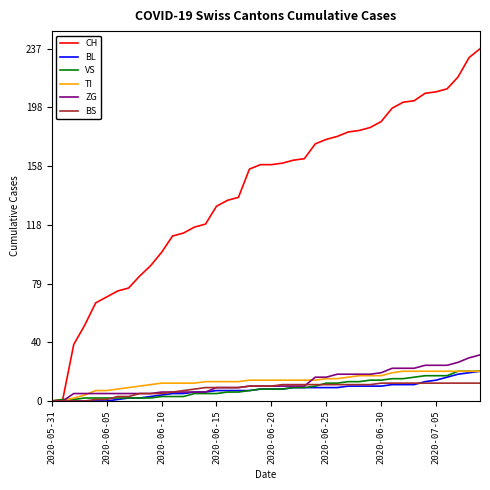

Which series has the widest spread of values?

CH